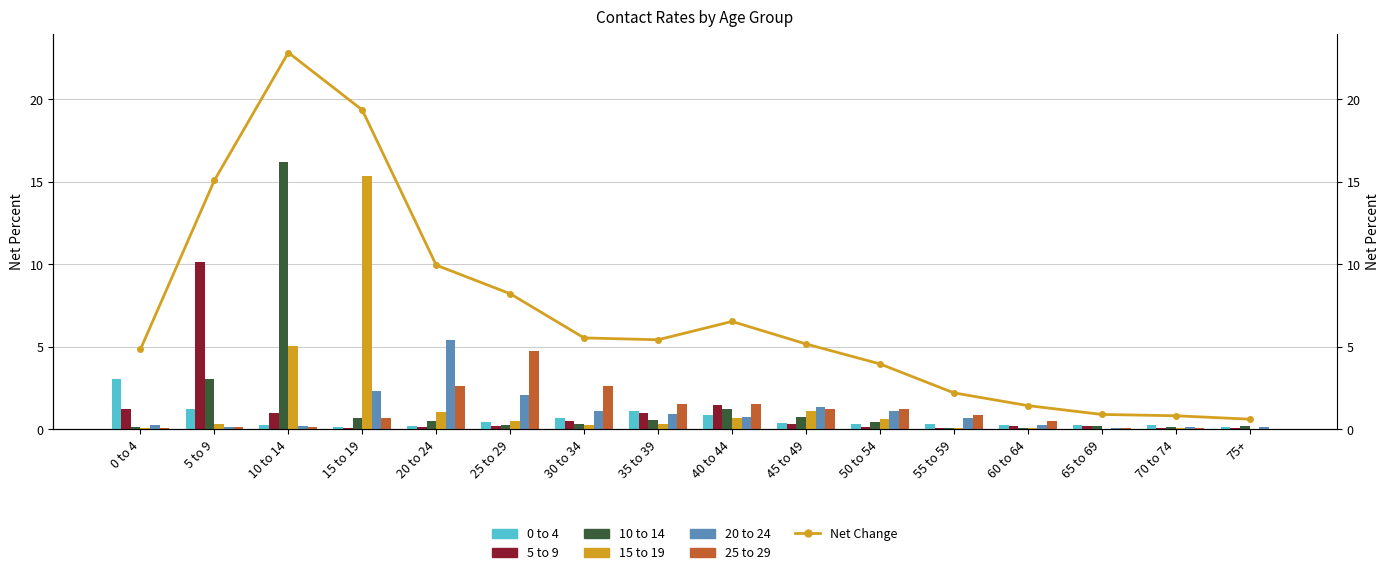

How many bars are there in total?

96